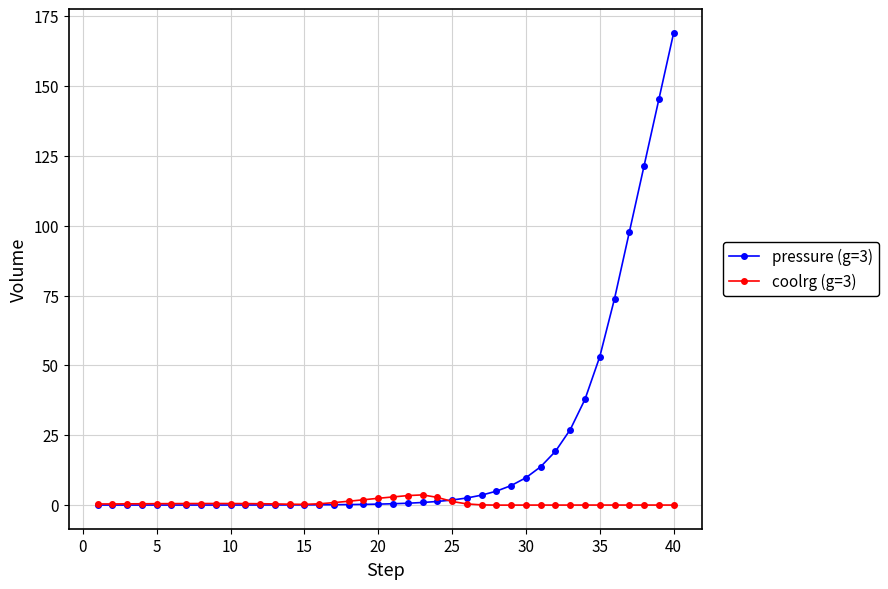

What is the value of the coolrg (g=3) point at the 7th from the left?

0.5